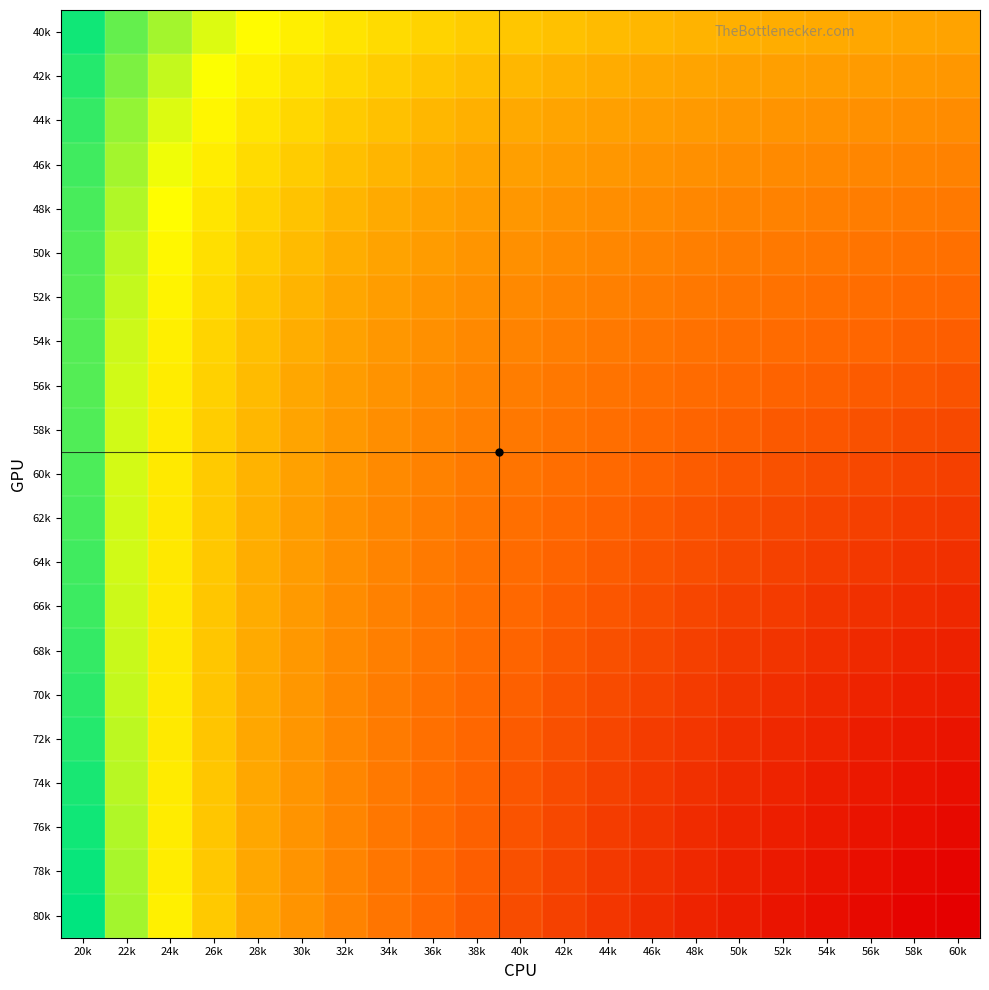

Which category has the highest value across all series?

20k